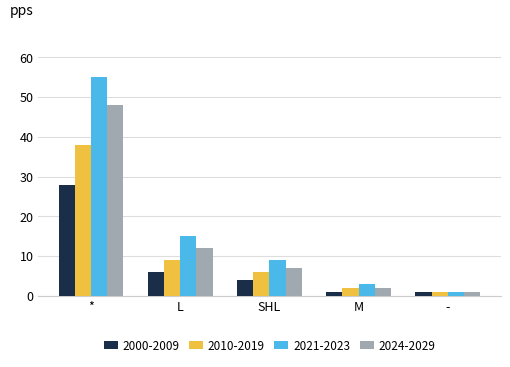

Reading left to right, what are all the values shown in this chart?

2000-2009: *=28	L=6	SHL=4	M=1	-=1
2010-2019: *=38	L=9	SHL=6	M=2	-=1
2021-2023: *=55	L=15	SHL=9	M=3	-=1
2024-2029: *=48	L=12	SHL=7	M=2	-=1